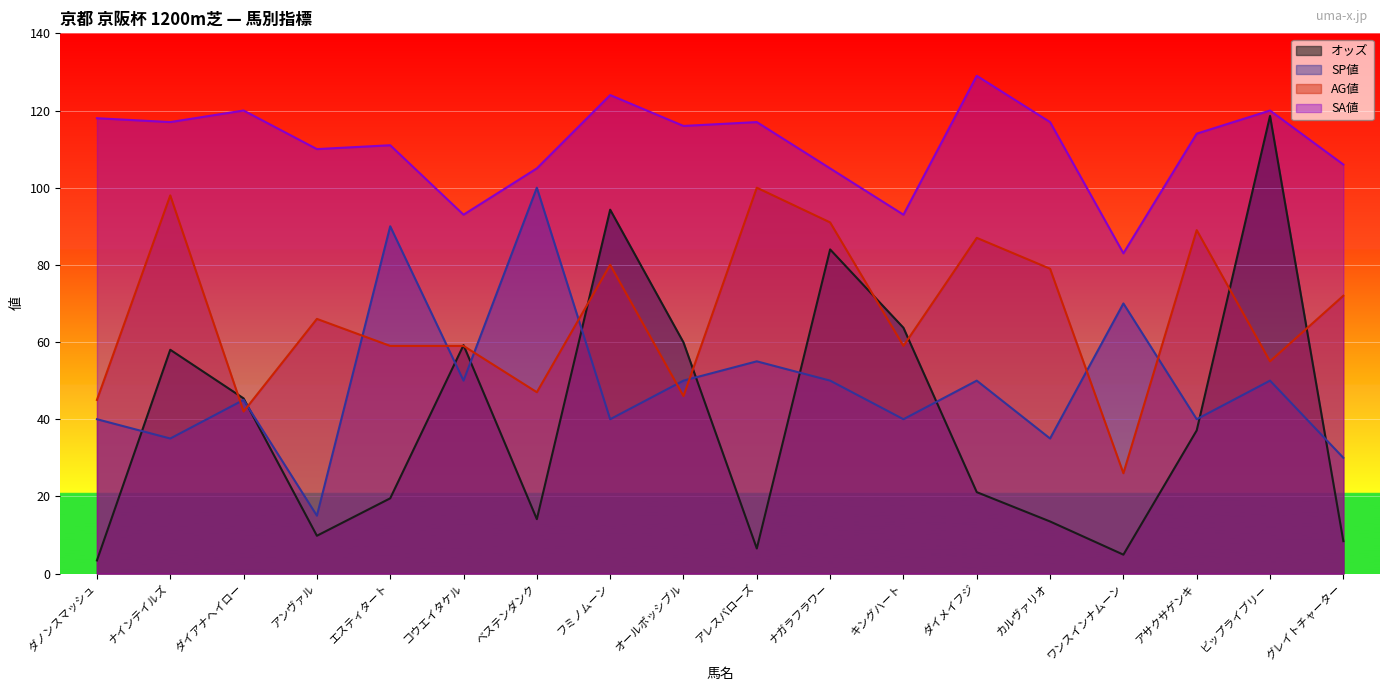

True or false: SA値 and SP値 cross at least once.

False